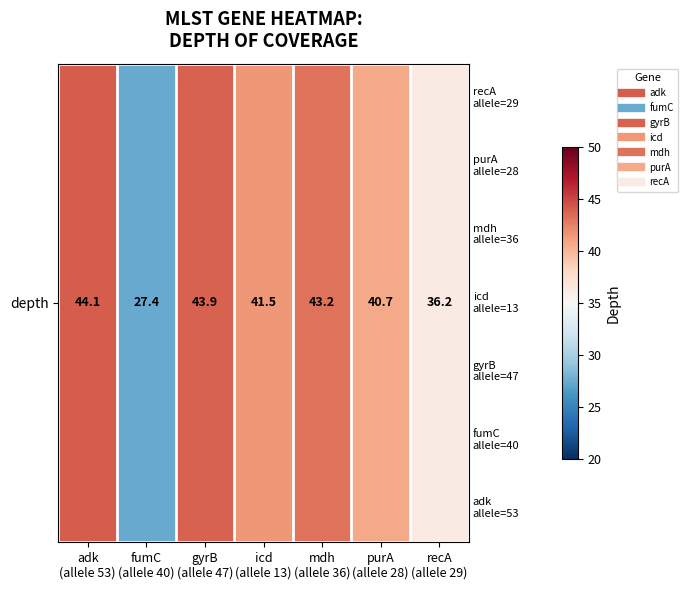

Rank the categories by value from highest to lowest.

adk
(allele 53), gyrB
(allele 47), mdh
(allele 36), icd
(allele 13), purA
(allele 28), recA
(allele 29), fumC
(allele 40)